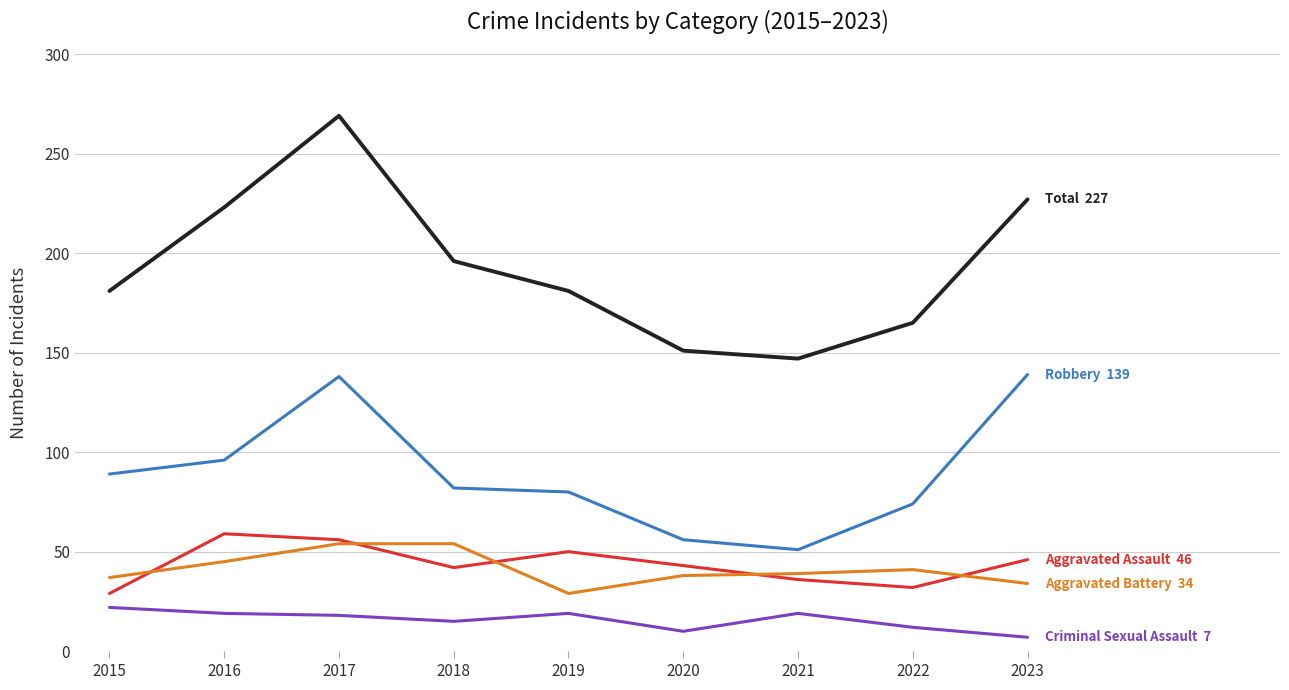

What is the total value across all series at 2019?

359